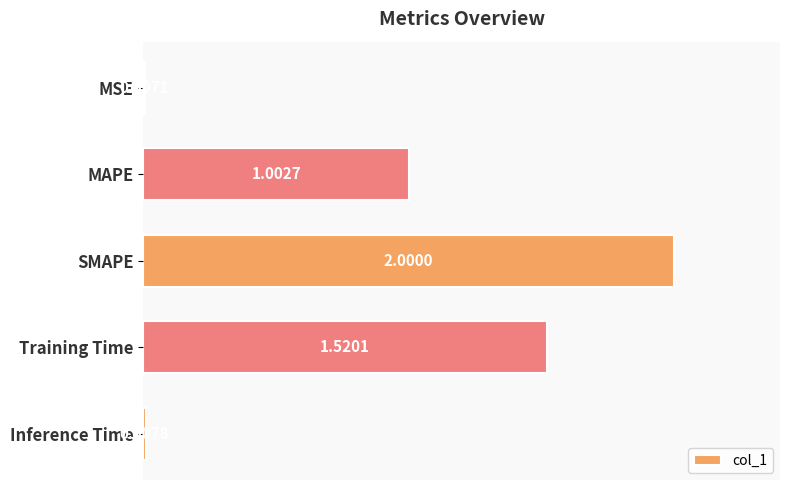

At which category does the chart reach its peak across all series?

SMAPE